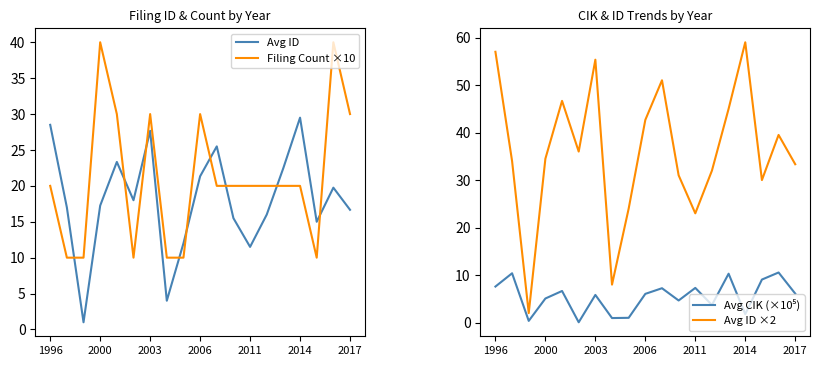

What is the value of the Avg ID ×2 point at the 10th from the left?

42.7